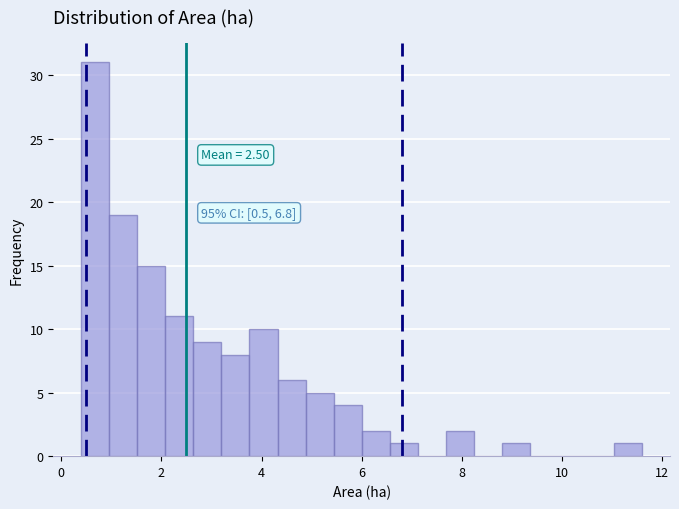

Around what value on the x-axis is the tallest bar? Give the approximate position of its centre, as read against the axis.

0.6